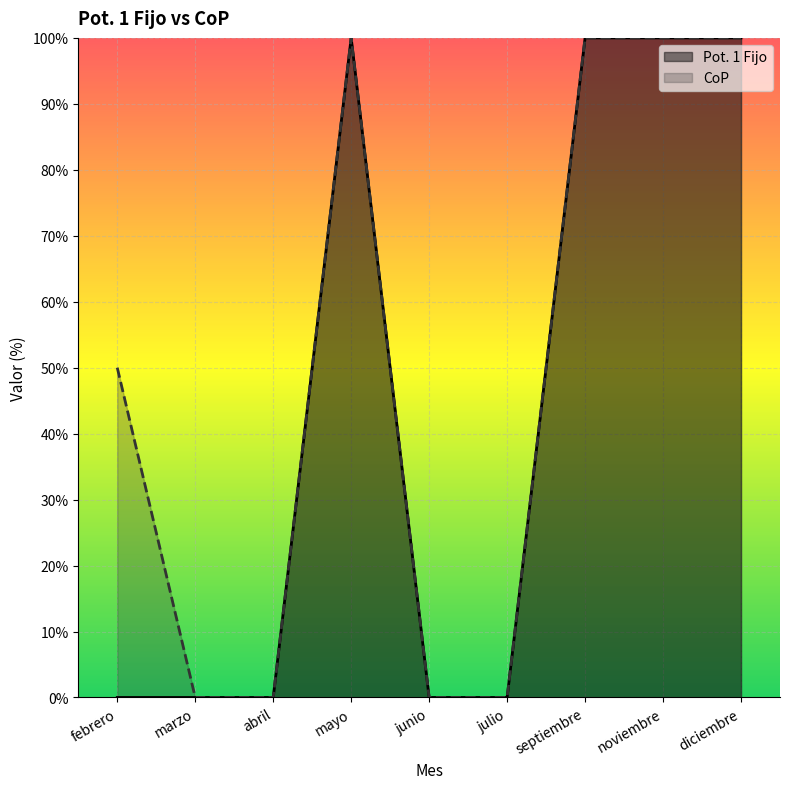

Which series has the largest range (max minus min)?

Pot. 1 Fijo